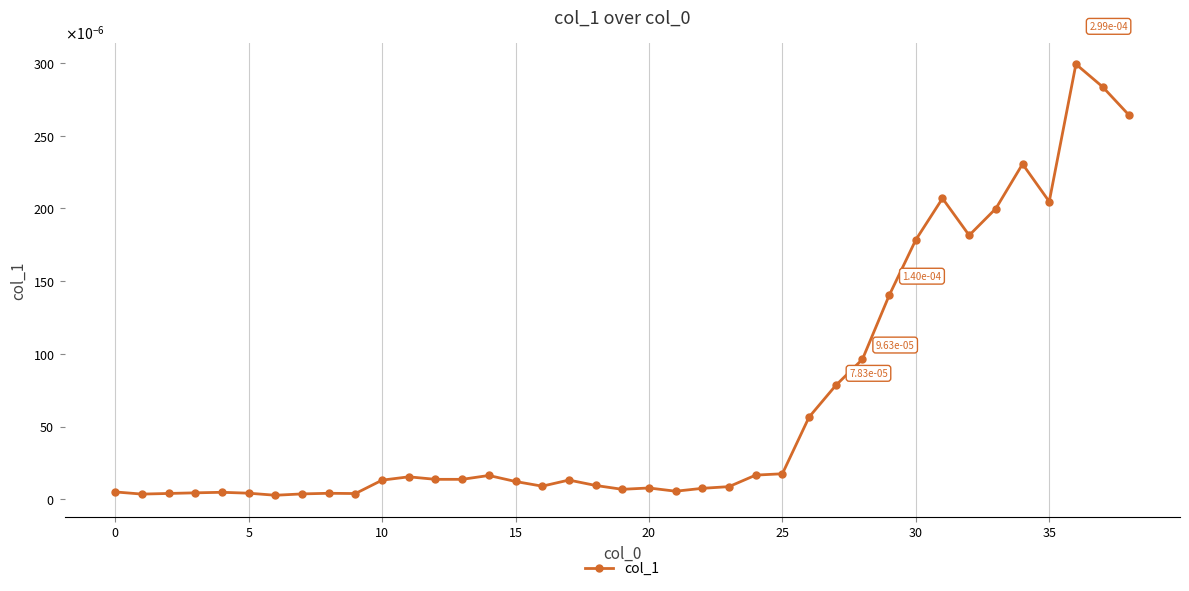

Is this an area chart (filled region under the line)?

No